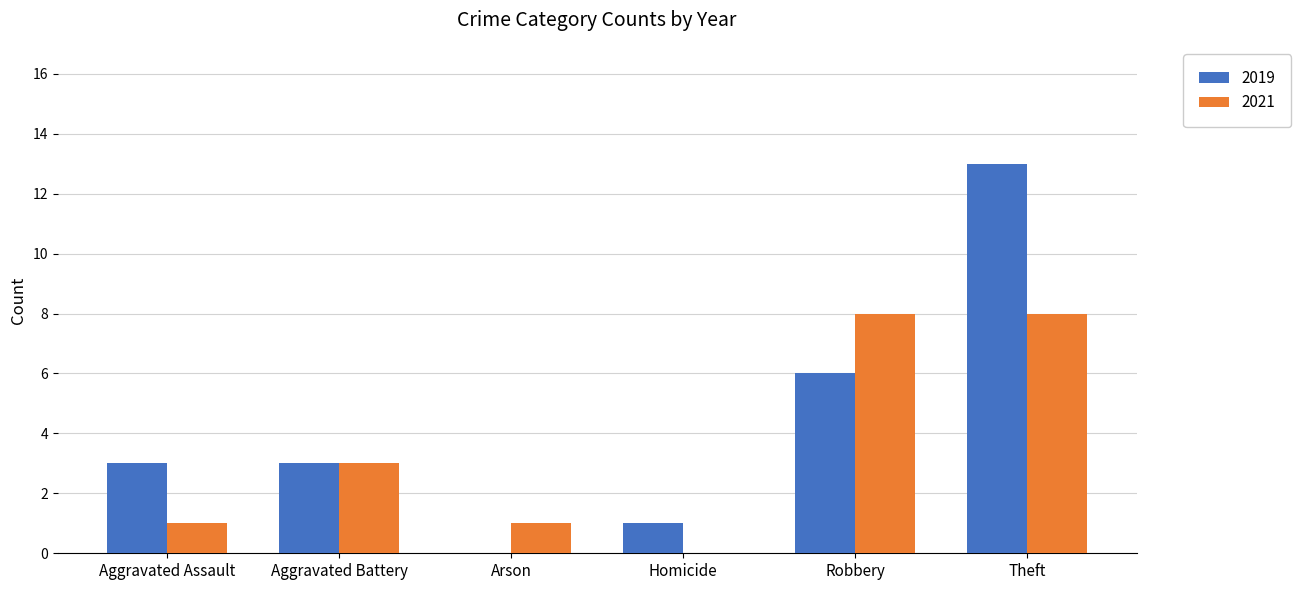

Which series has the largest total across all categories?

2019